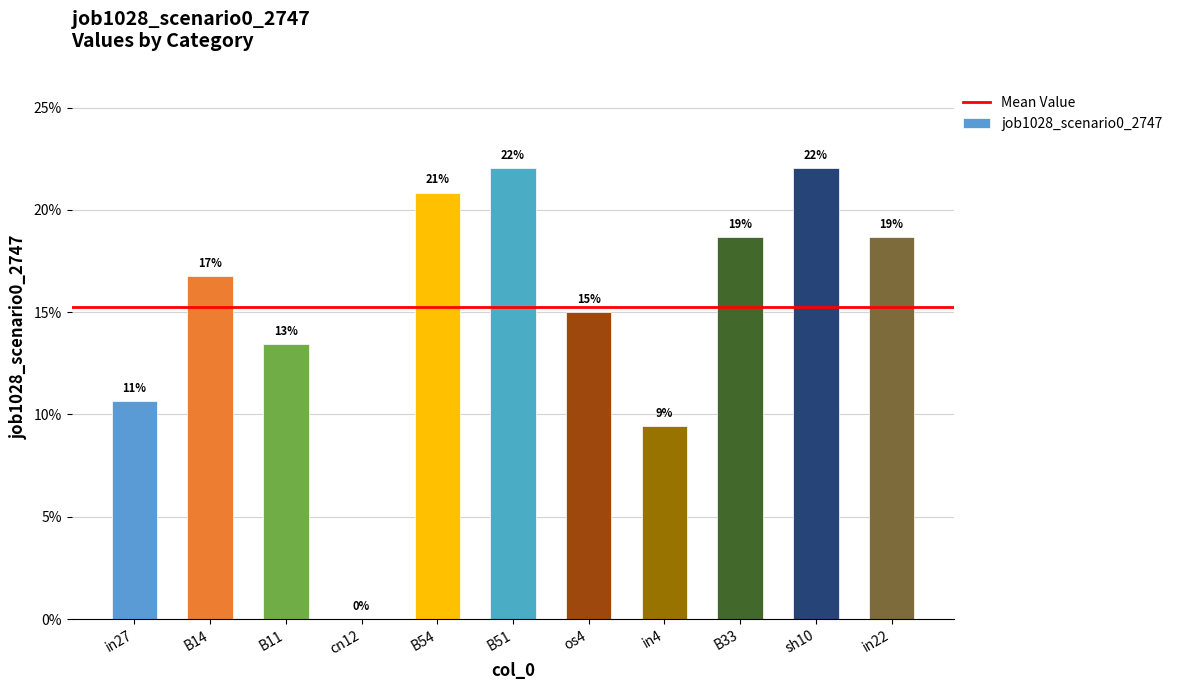

How many categories are shown in the chart?

11